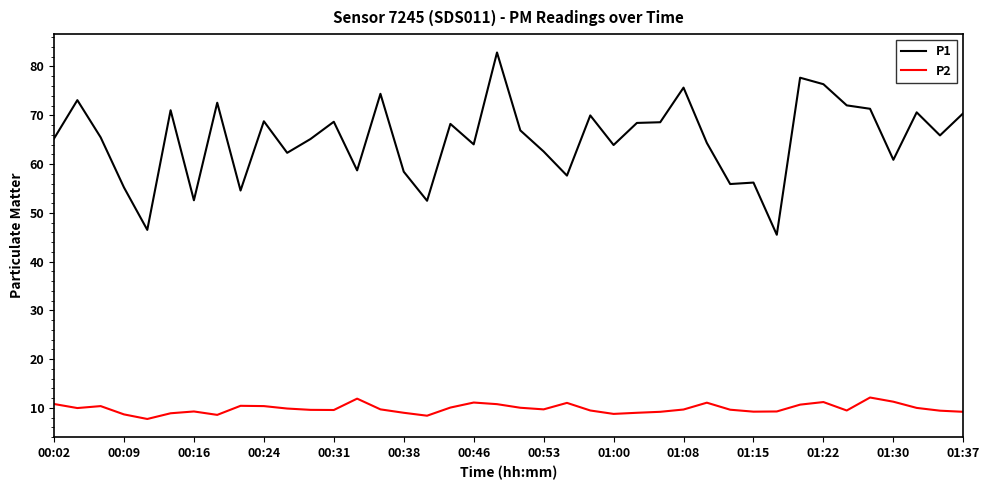

What is the greatest value displayed?

82.9